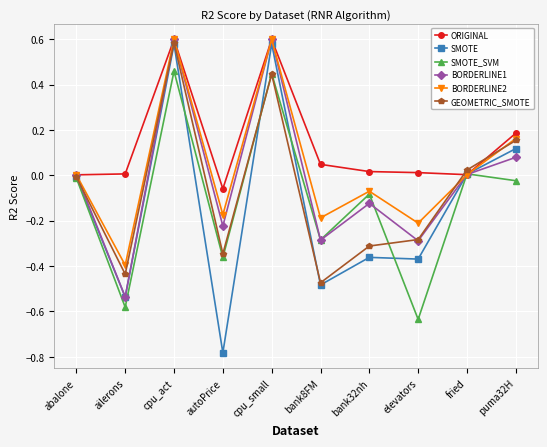

Which series has the largest range (max minus min)?

SMOTE